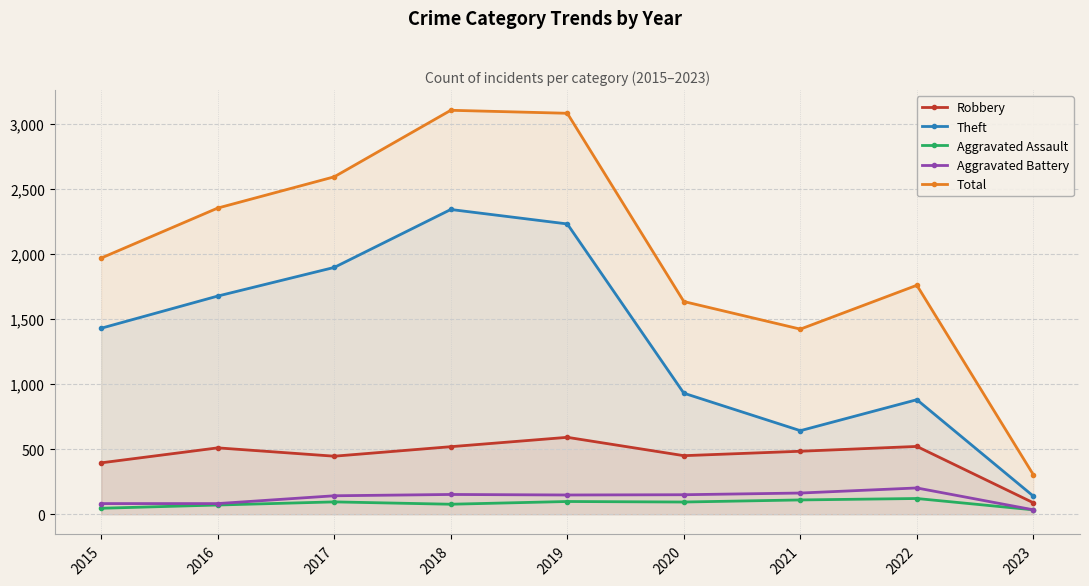

Where does the Robbery series first go above 484?

2016